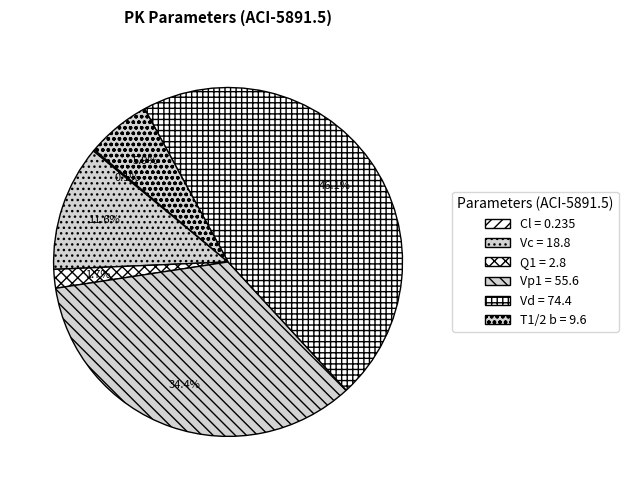

To the nearest percent, what is the difference between the T1/2 b and Q1 slice percentages?

4%